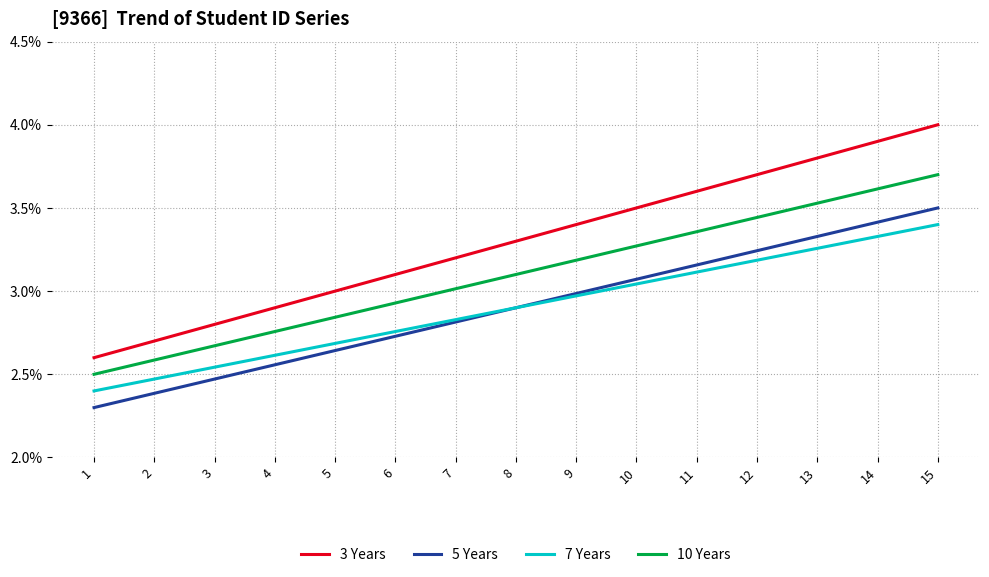

True or false: 10 Years and 5 Years cross at least once.

False